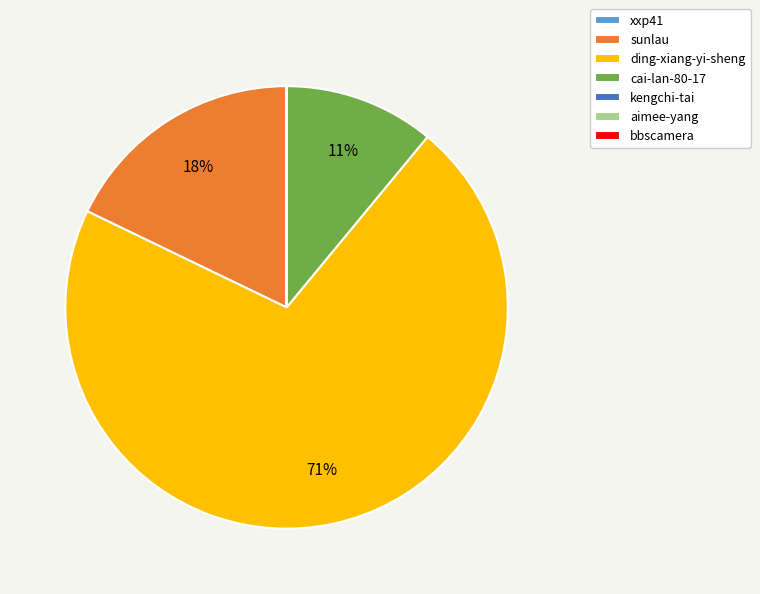

To the nearest percent, what is the average slice percentage?

14%